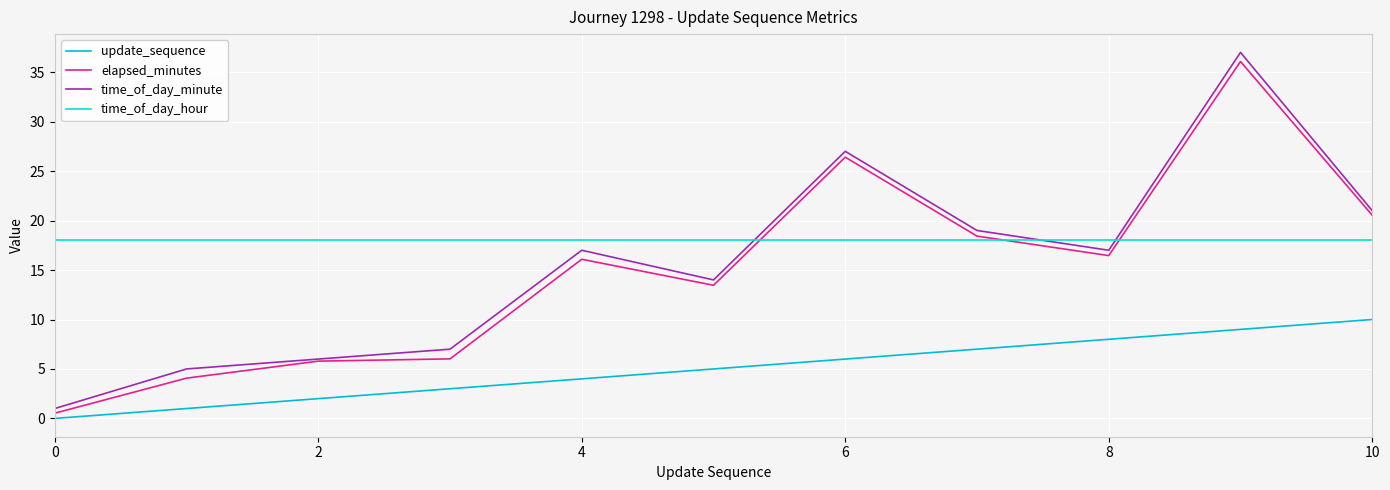

Which series has the largest total across all categories?

time_of_day_hour